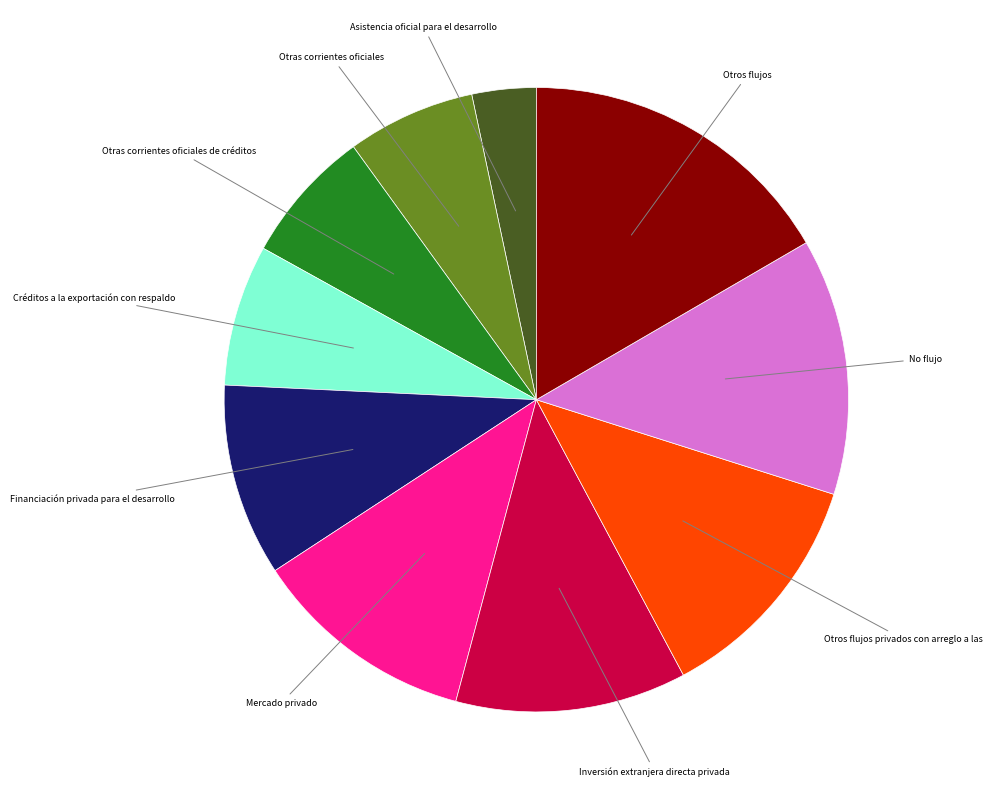

Which slice is the smallest?

Asistencia oficial para el desarrollo